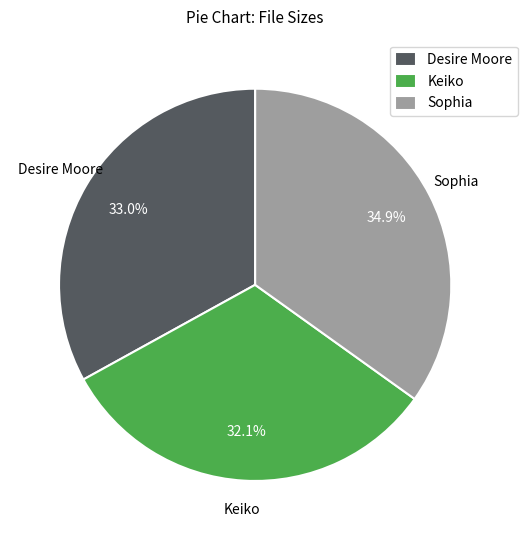

Rank the categories by value from lowest to highest.

Keiko, Desire Moore, Sophia